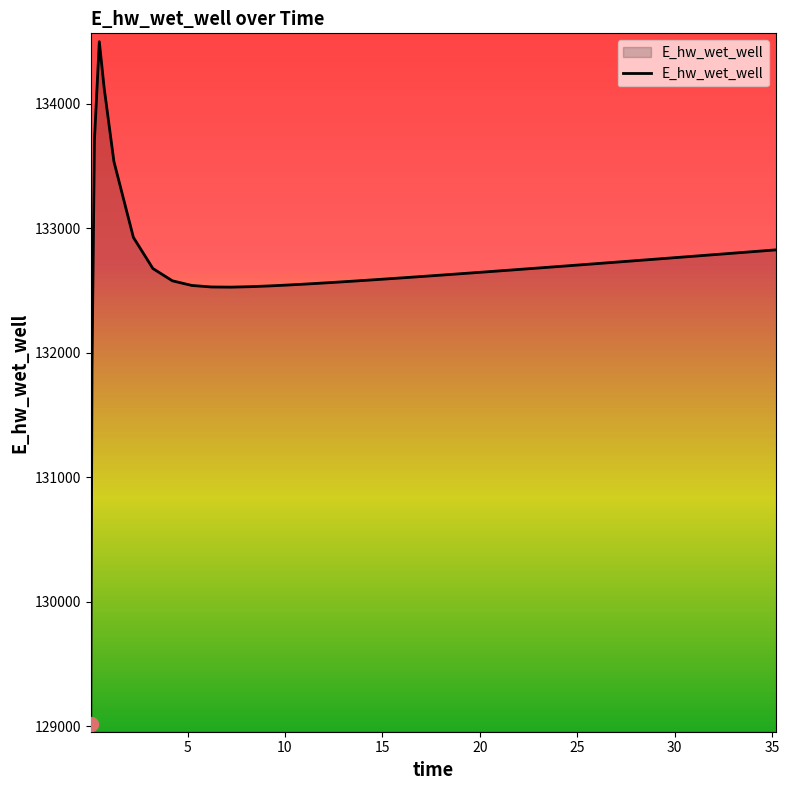

What is the maximum value shown in the chart?

134498.6